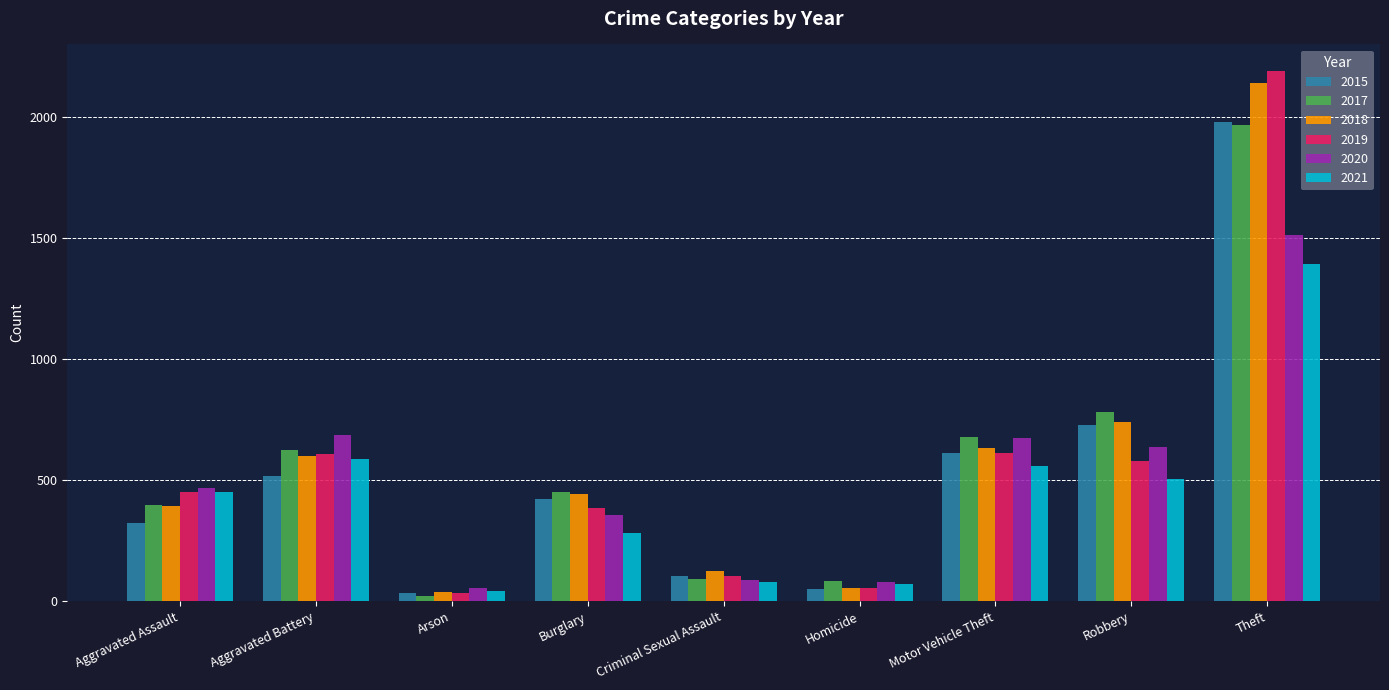

What is the total value across all series at Theft?

11183